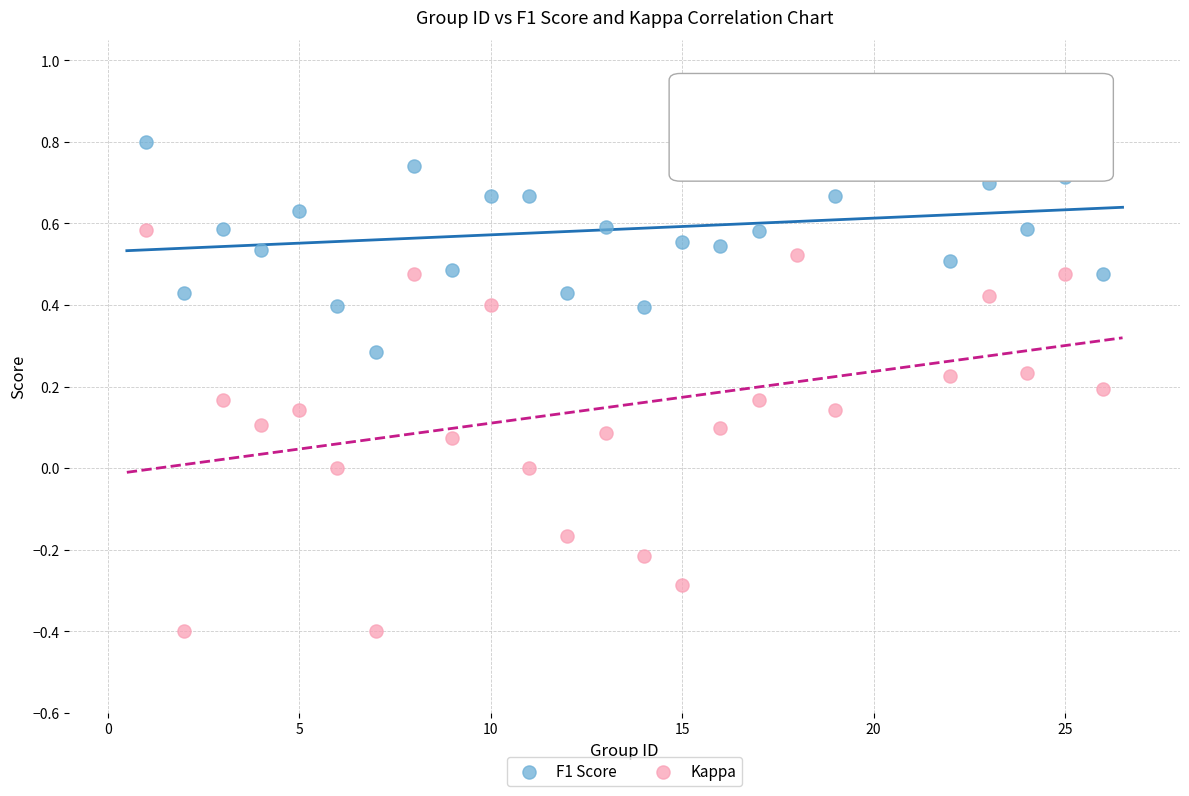

Which series reaches the minimum Y coordinate?

Kappa